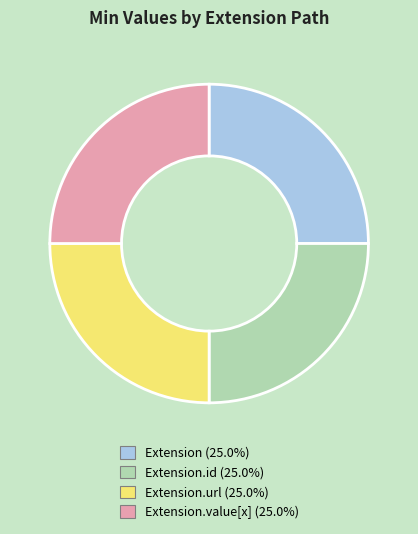

Is there any slice that represents more than half of the pie?

No